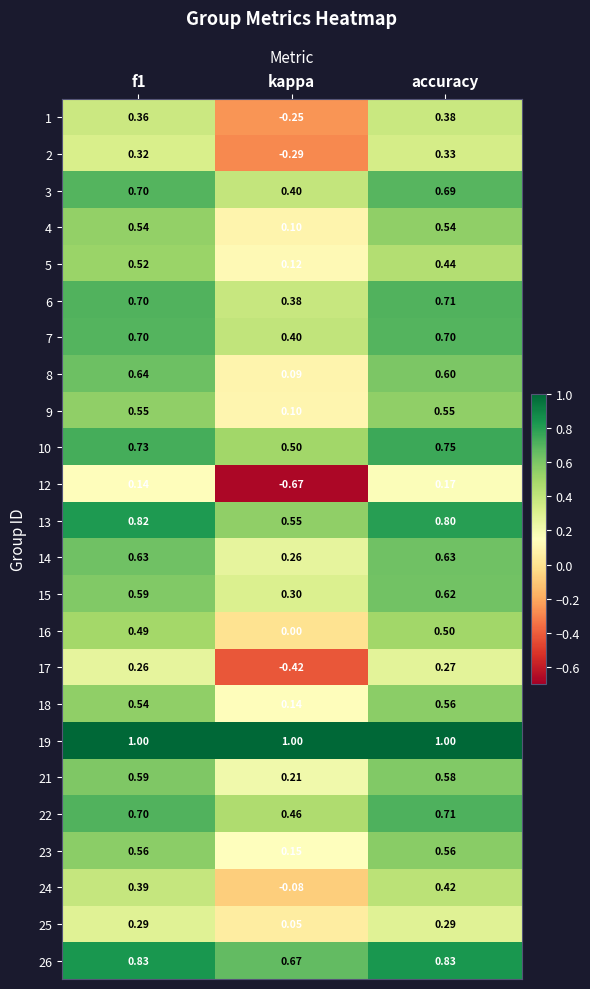

At which category does the chart reach its minimum across all series?

kappa